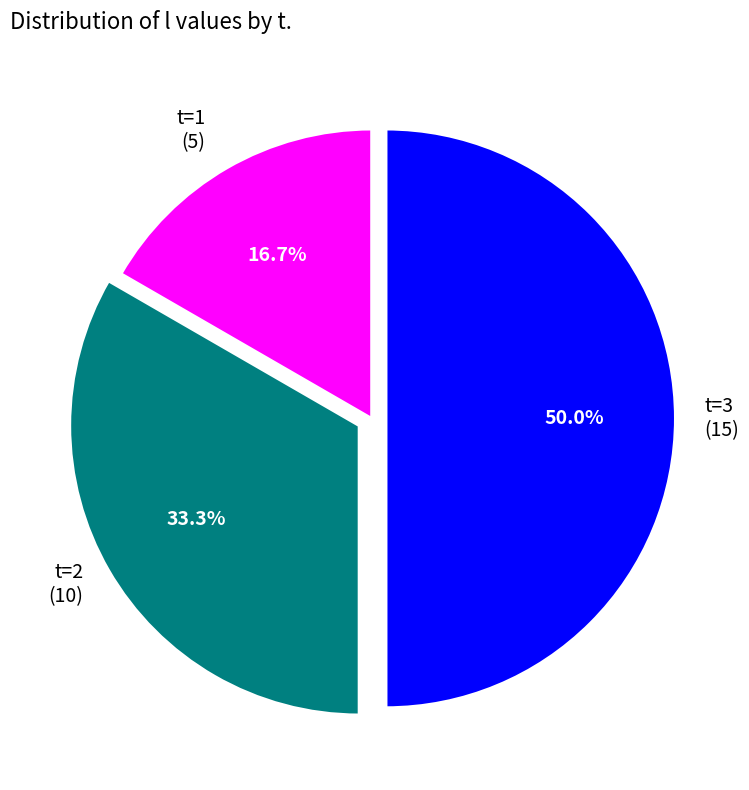

Between t=2 (10) and t=3 (15), which is larger?

t=3 (15)